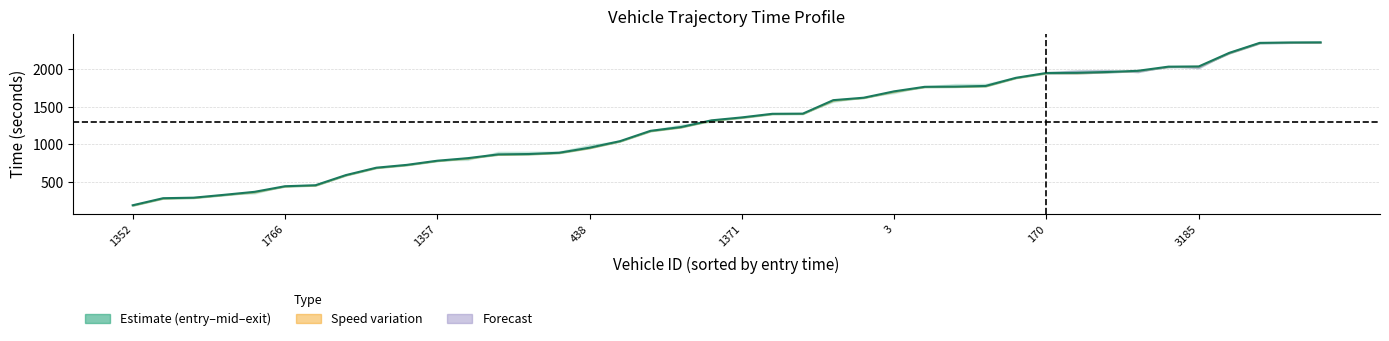

The chart shows a value of 1359.4 at 1371. True or false?

True